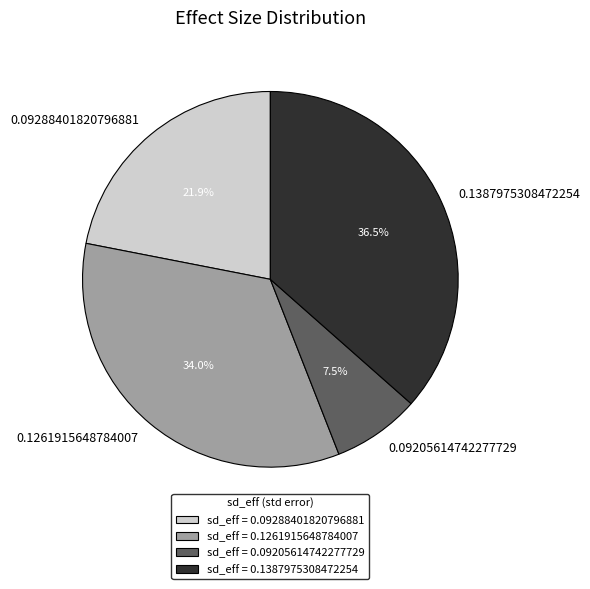

Is it true that 0.1387975308472254 is 26% of the pie?

False